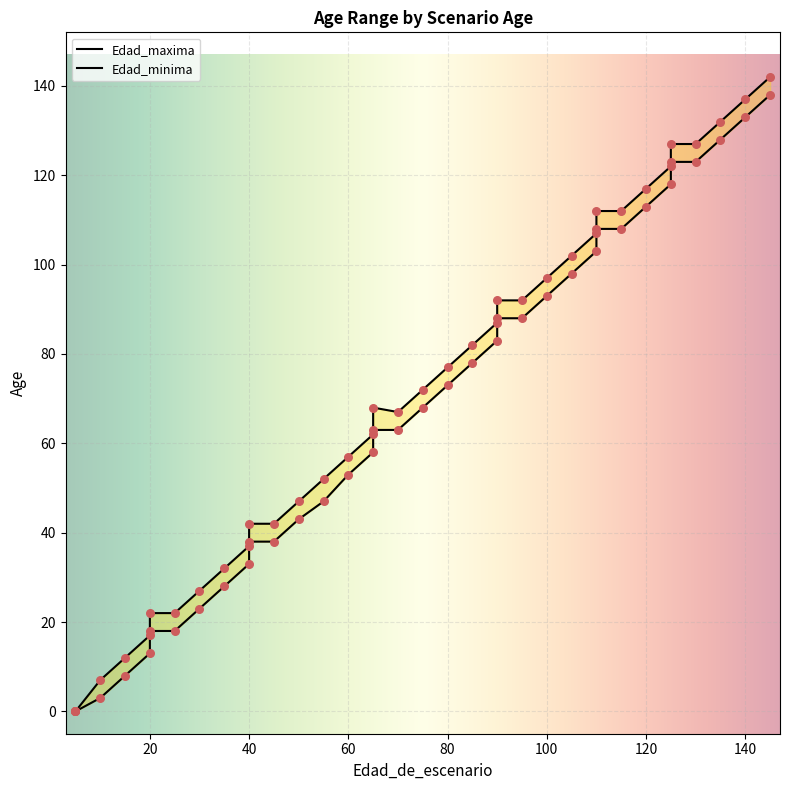

Which series has the widest spread of Y values?

Edad_maxima